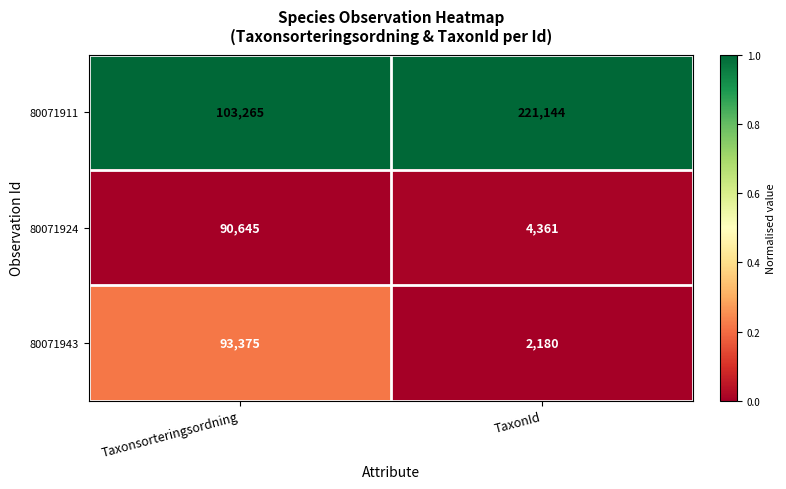

What is the average value of the 80071924 series?

47503